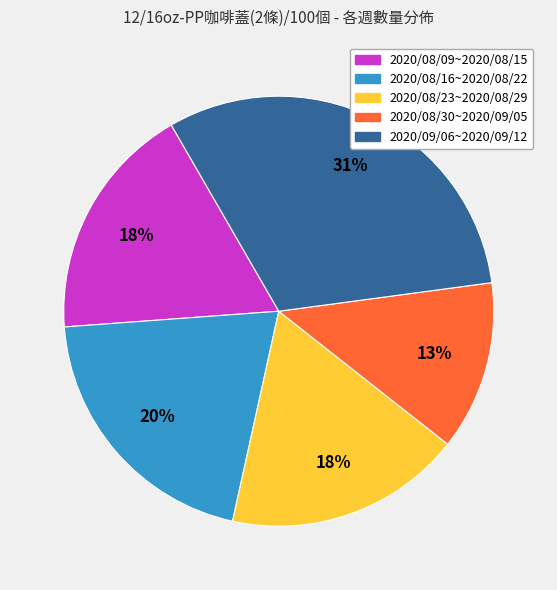

Combined, do 2020/08/16~2020/08/22 and 2020/08/30~2020/09/05 account for over 50%?

No